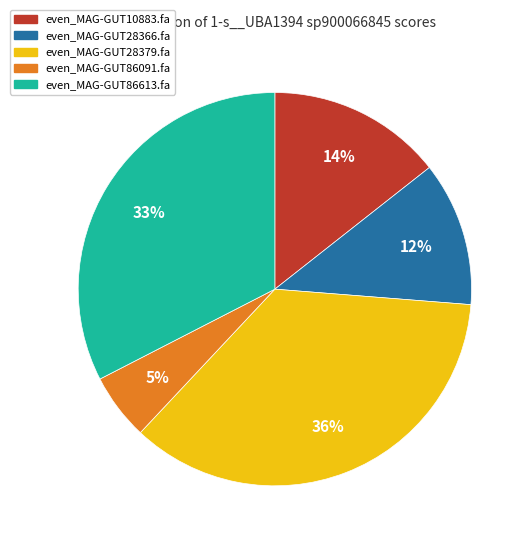

Count the number of slices in the pie.

5